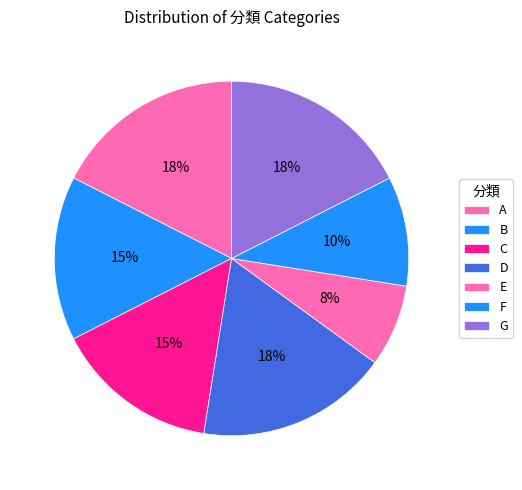

Between A and F, which is larger?

A